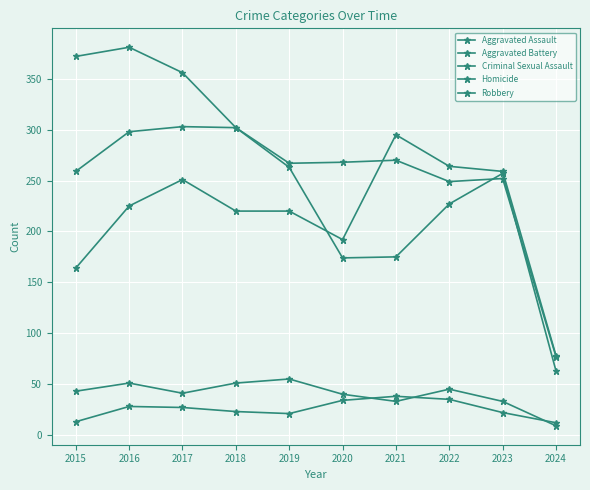

Does the chart have visible grid lines?

Yes